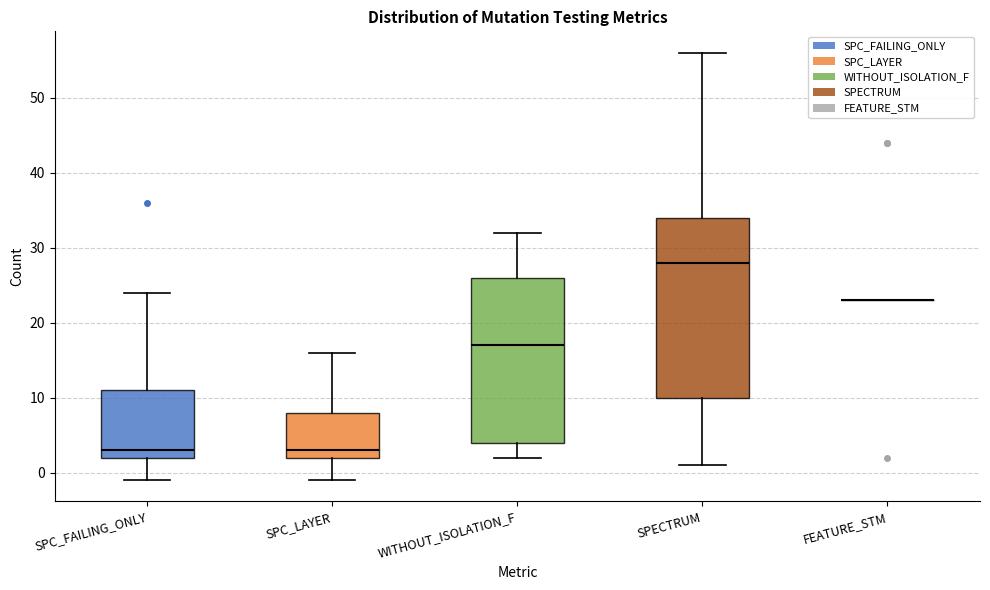

Where does the lower whisker of the box for WITHOUT_ISOLATION_F end on the y-axis? The values are not printed on the chart, so give them approximately, as read against the axis.

2